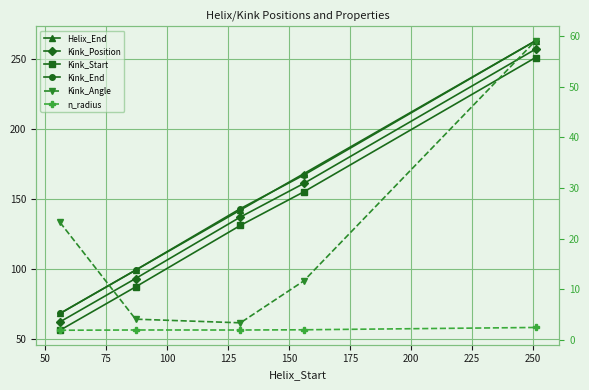

What is the difference between the highest and lowest values at 75?

141.1